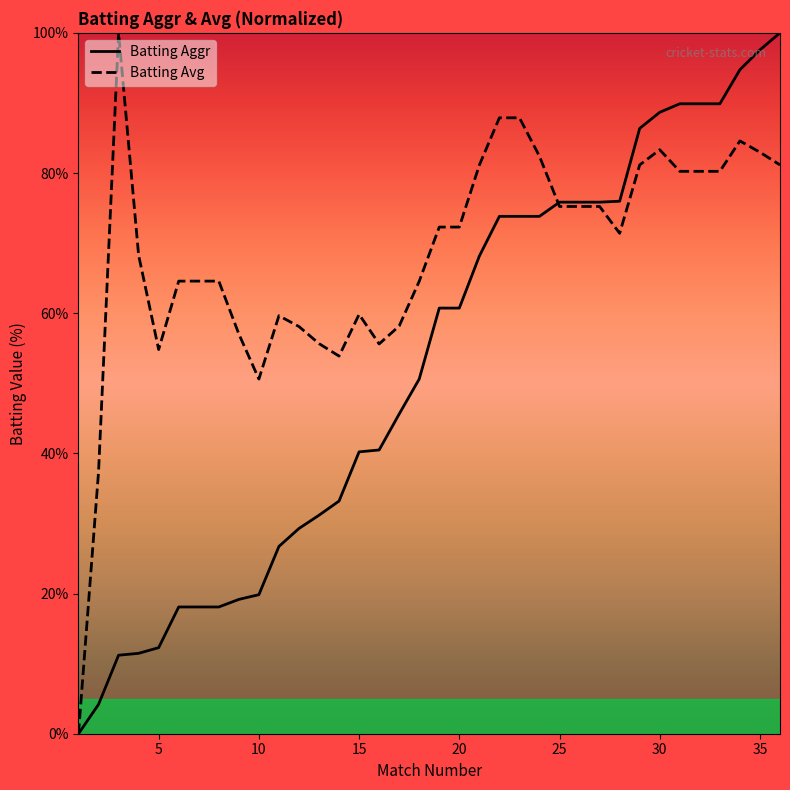

The value of Batting Avg at 5 is 28.1. True or false?

False